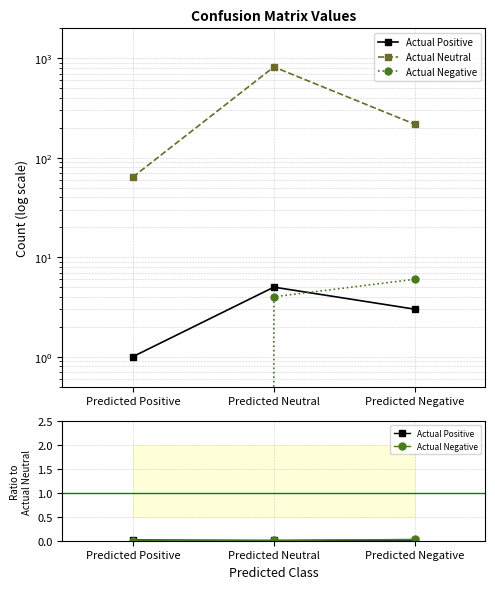

The Actual Negative series shows 0.0 at Predicted Negative. True or false?

False